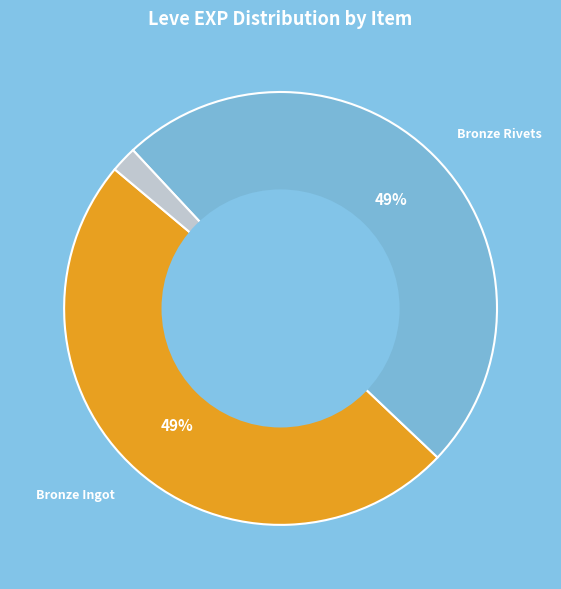

Is there a majority slice in this chart?

No